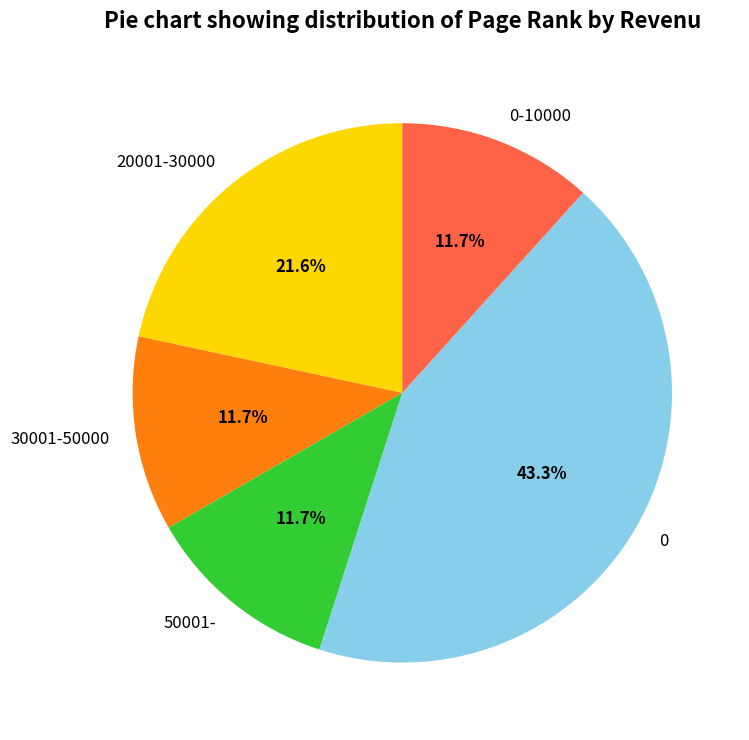

Count the number of slices in the pie.

5